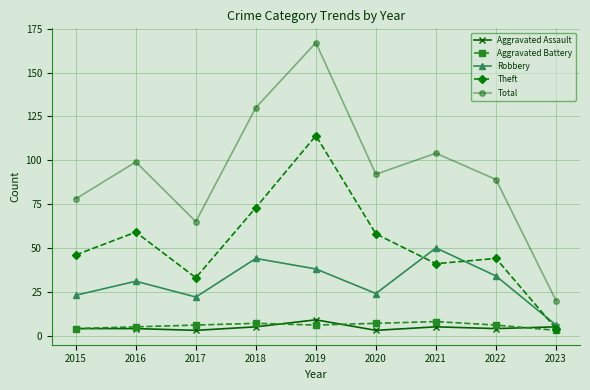

At 2021, list the series in order from largest to smallest.

Total, Robbery, Theft, Aggravated Battery, Aggravated Assault